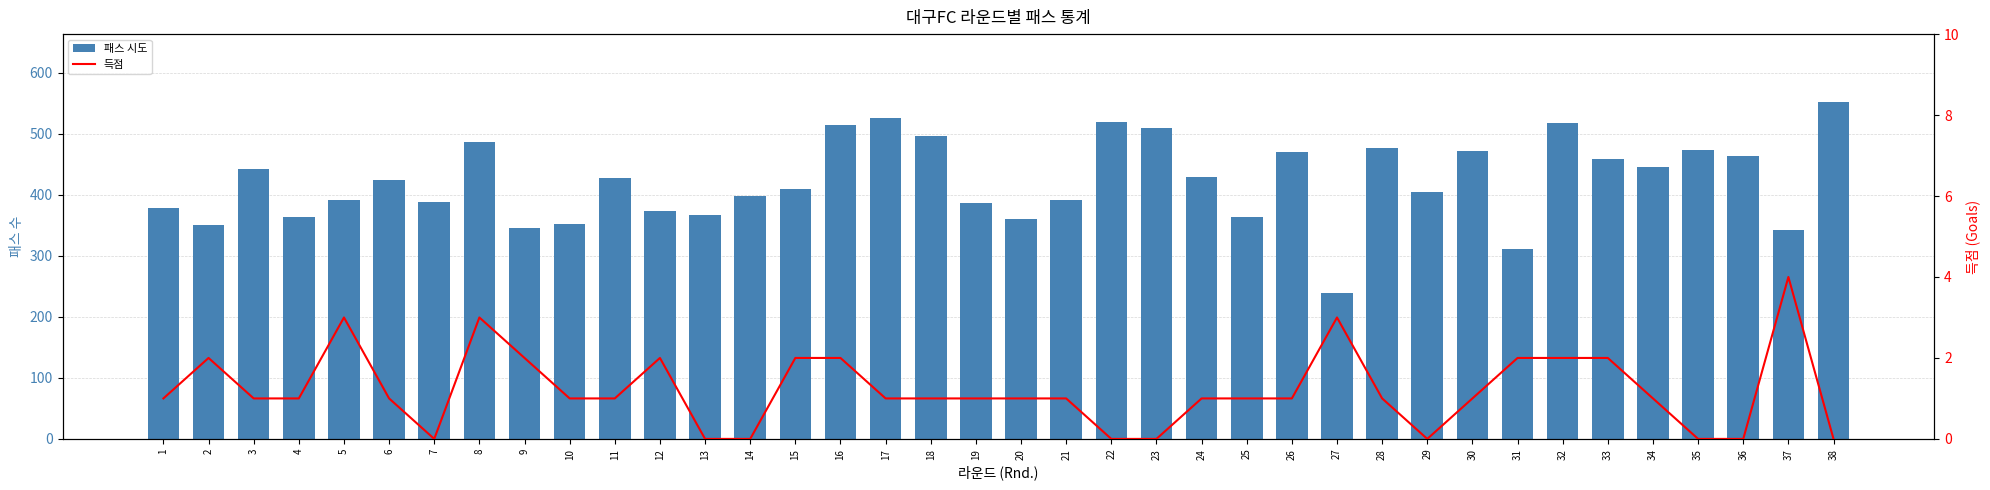

Reading left to right, what are all the values shown in this chart?

패스 시도: 1=378	2=350	3=442	4=364	5=391	6=424	7=388	8=486	9=346	10=352	11=428	12=374	13=367	14=398	15=410	16=515	17=526	18=497	19=387	20=361	21=391	22=519	23=509	24=429	25=364	26=471	27=239	28=477	29=405	30=472	31=312	32=518	33=459	34=446	35=473	36=464	37=342	38=553
득점: 1=1	2=2	3=1	4=1	5=3	6=1	7=0	8=3	9=2	10=1	11=1	12=2	13=0	14=0	15=2	16=2	17=1	18=1	19=1	20=1	21=1	22=0	23=0	24=1	25=1	26=1	27=3	28=1	29=0	30=1	31=2	32=2	33=2	34=1	35=0	36=0	37=4	38=0